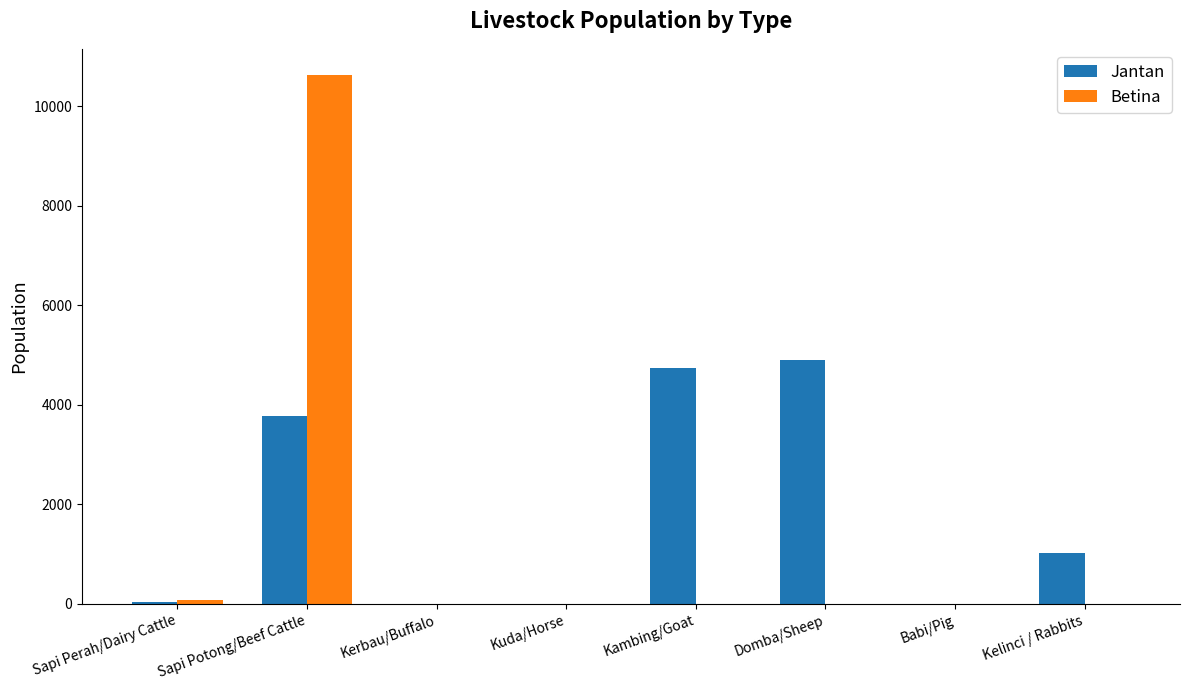

The value of Betina at Babi/Pig is 3249. True or false?

False